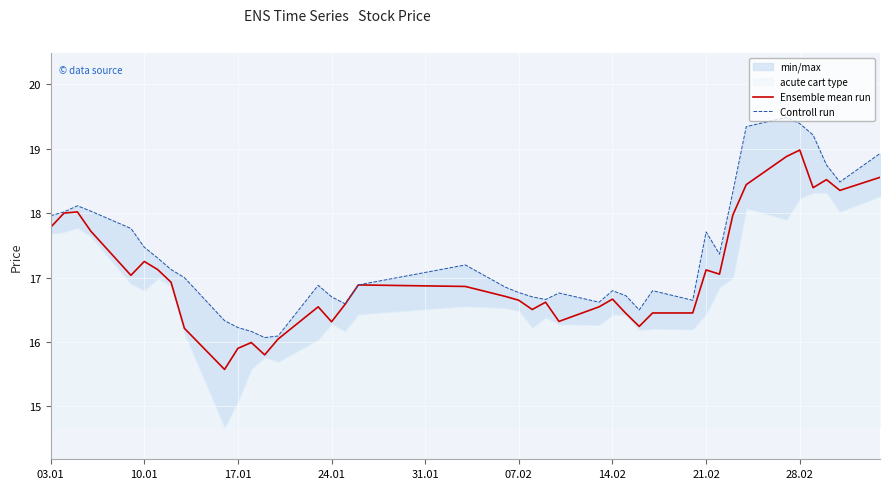

What is the minimum value for Ensemble mean run?

15.6